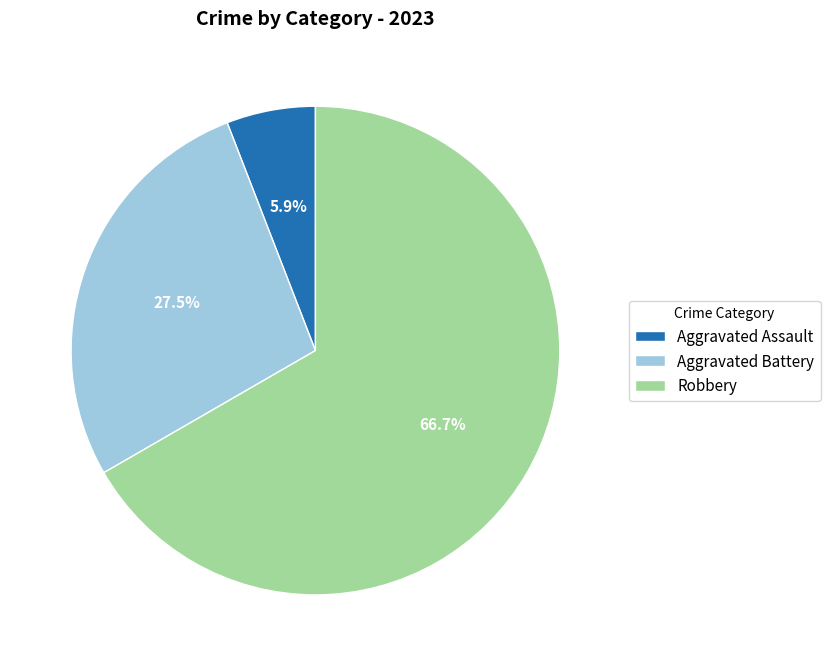

How many slices are in this pie chart?

3